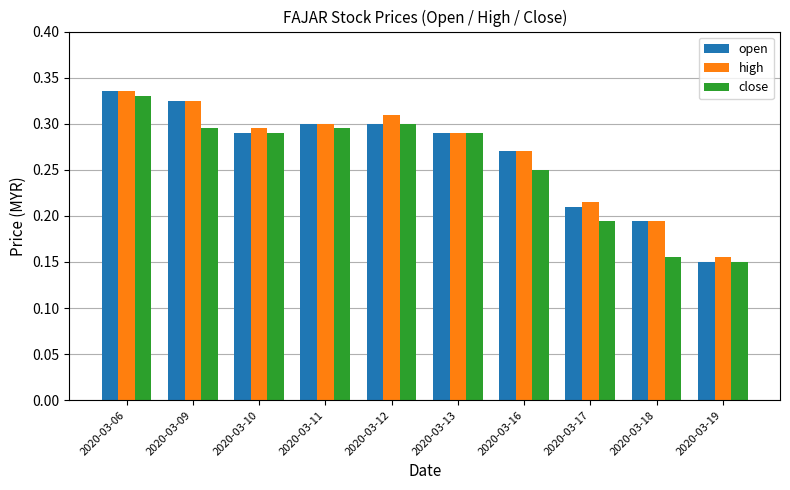

What is the sum of all open values?

2.7